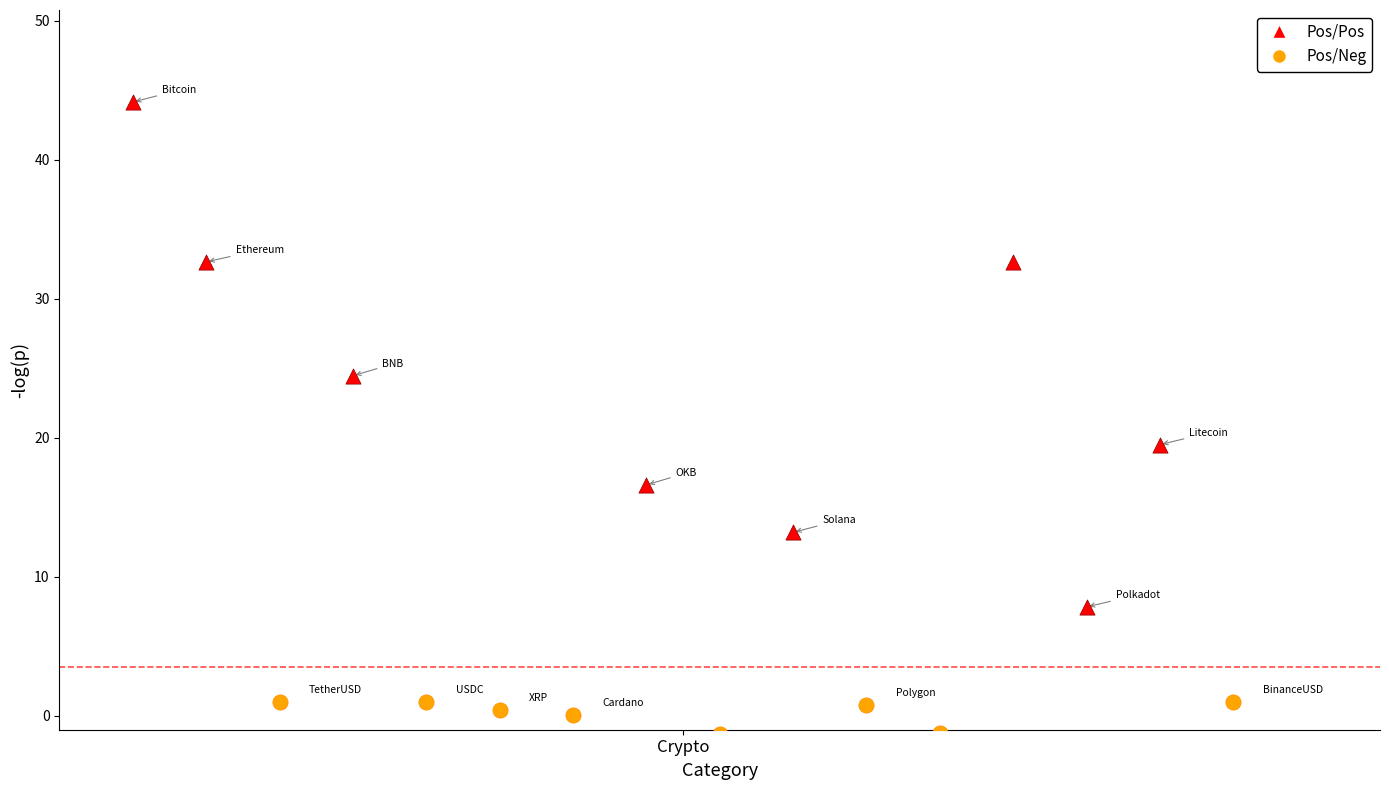

Which series has the widest spread of Y values?

Pos/Pos